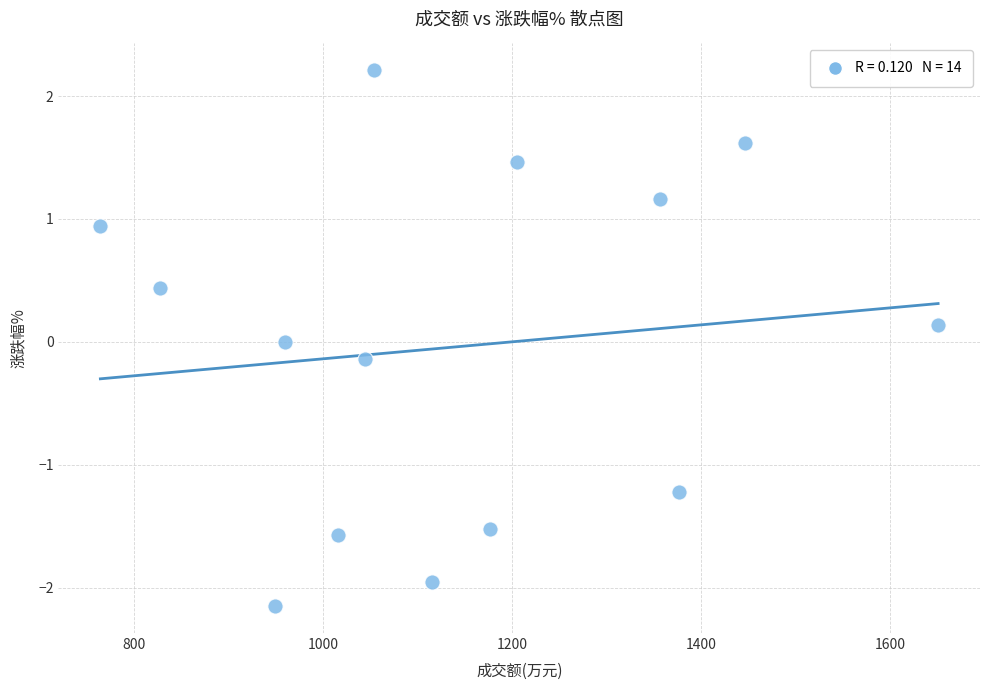

What is the range of X values (max minus min)?

887.0